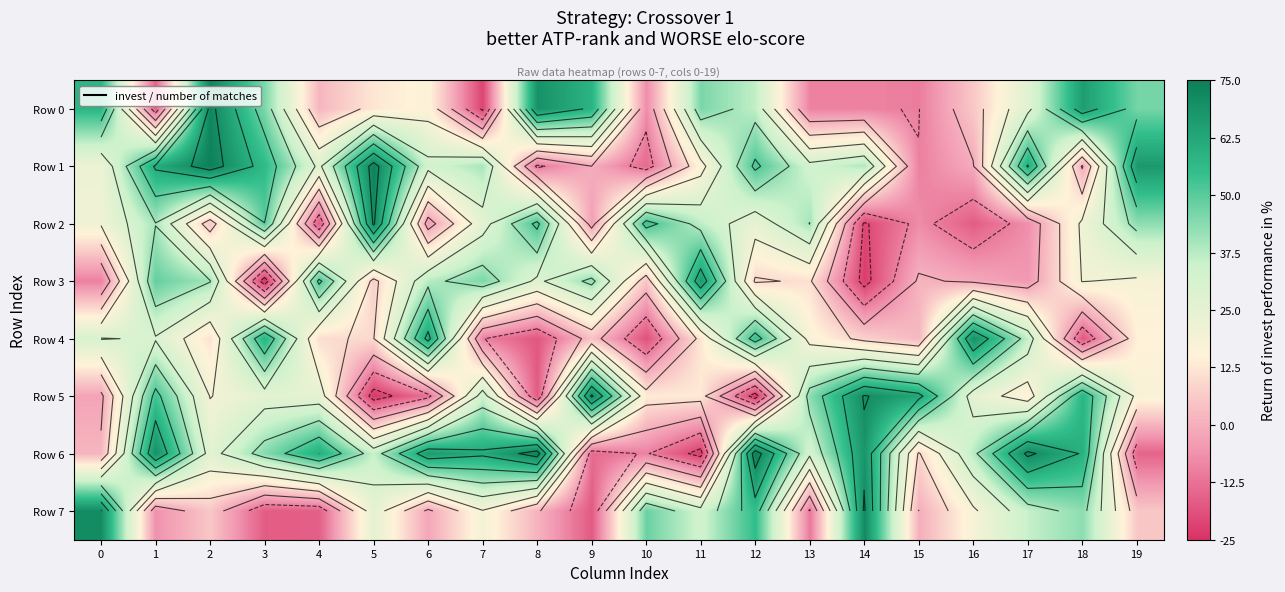

What is the spread (max minus min) of values at 14?

94.3